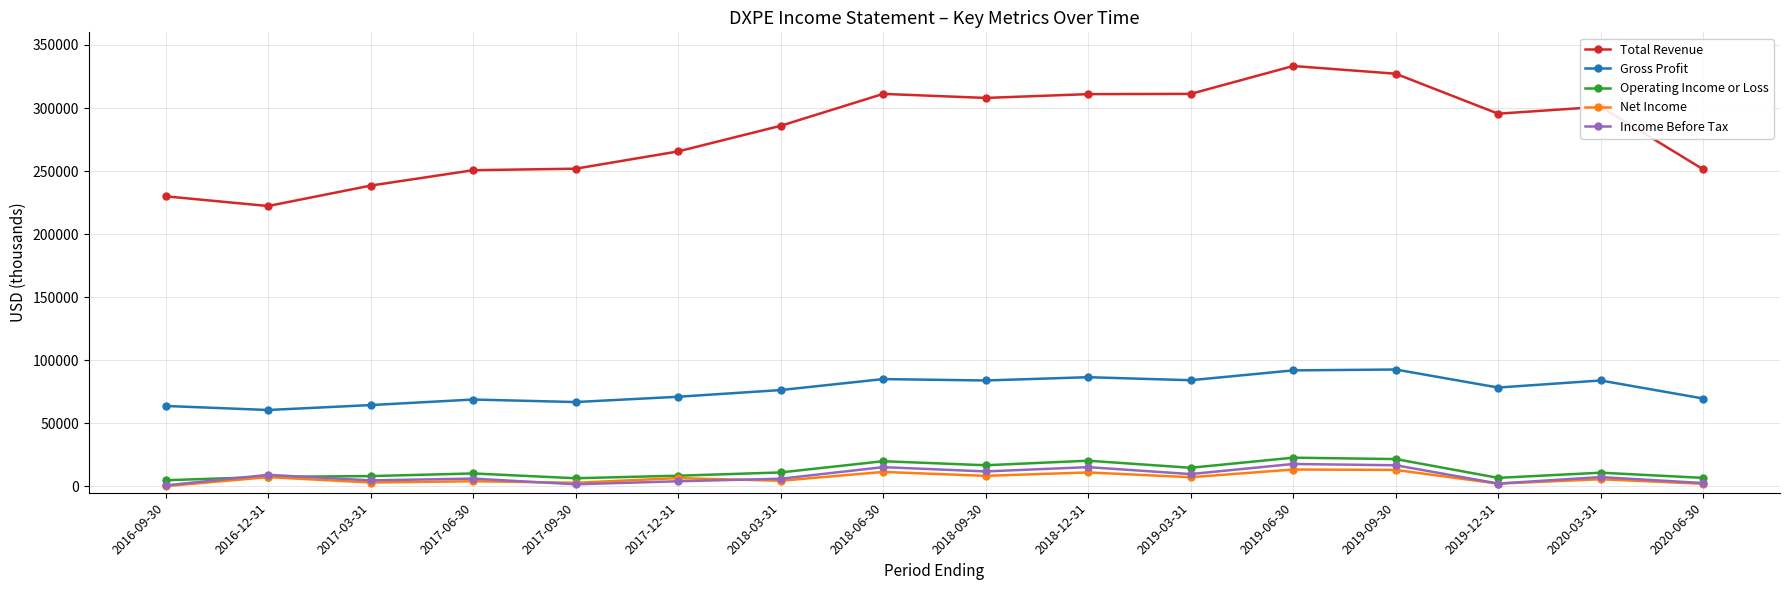

What is the label of the 14th point from the right?

2017-03-31